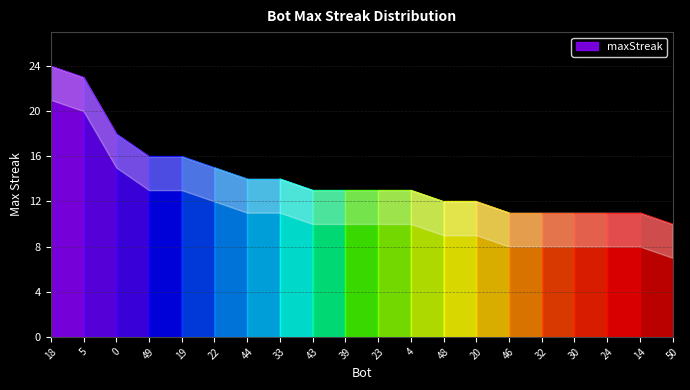

List the labels in order of value, largest first.

18, 5, 0, 49, 19, 22, 44, 33, 43, 39, 23, 4, 48, 20, 46, 32, 30, 24, 14, 50